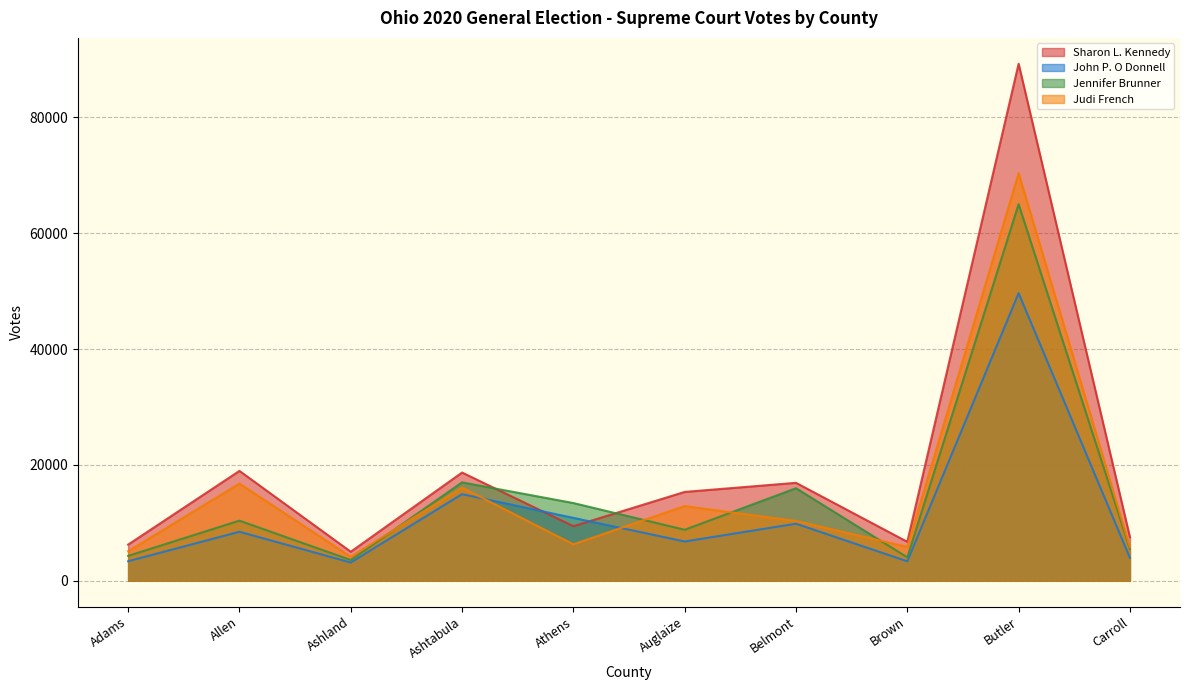

Which series has the largest range (max minus min)?

Sharon L. Kennedy